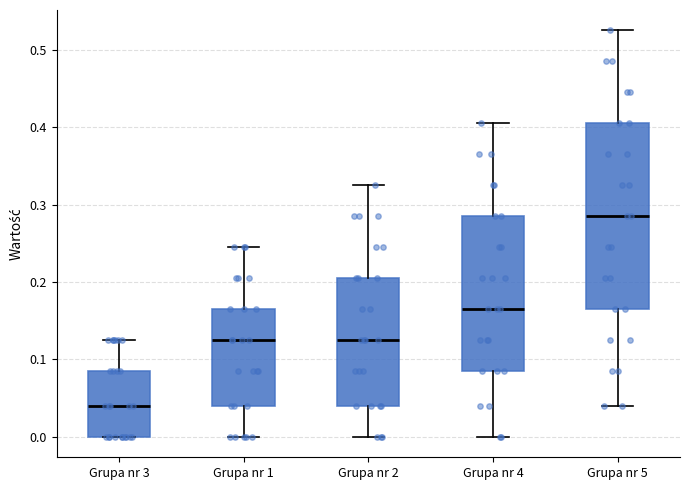

Reading left to right, transcribe this box plot: for each box, give where its median line is, the range the box spans, and where its two whiskers end, as read against the y-axis. The values are not printed on the chart, so give them approximately, as read against the axis.

Grupa nr 3: median 0.04, box 0.00 to 0.09, whiskers 0.00 to 0.13
Grupa nr 1: median 0.13, box 0.04 to 0.17, whiskers 0.00 to 0.25
Grupa nr 2: median 0.13, box 0.04 to 0.21, whiskers 0.00 to 0.33
Grupa nr 4: median 0.17, box 0.09 to 0.29, whiskers 0.00 to 0.41
Grupa nr 5: median 0.29, box 0.17 to 0.41, whiskers 0.04 to 0.53